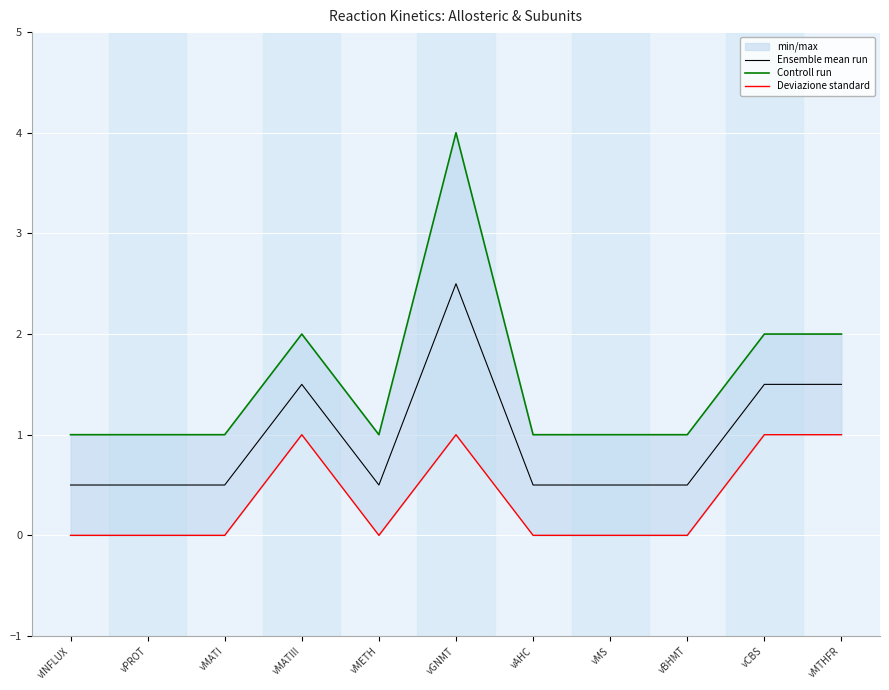

Count the Ensemble mean run values in the range 0 to 1.

7